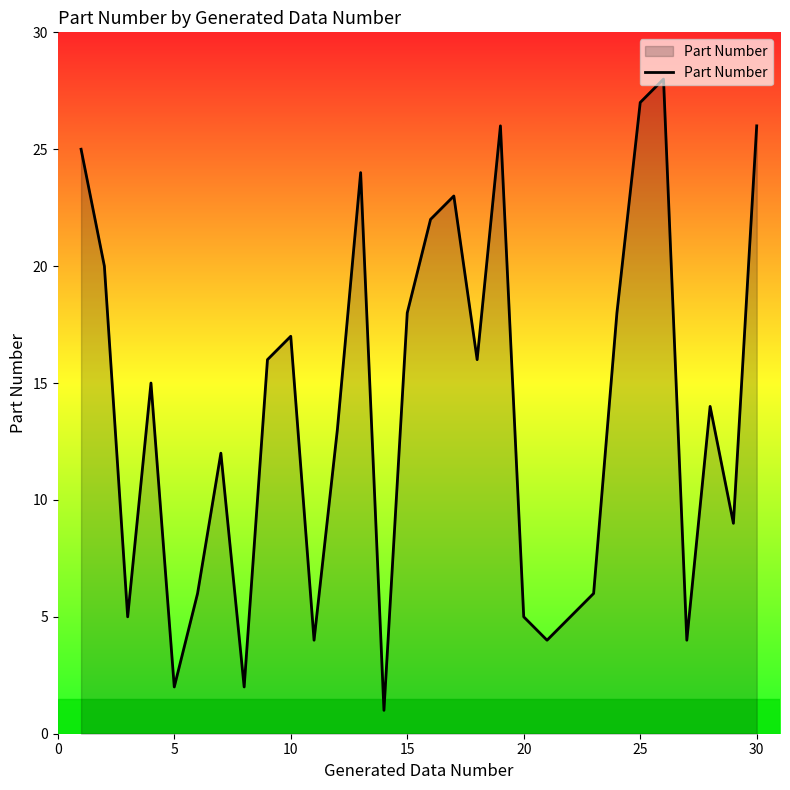

What is the difference between the maximum and minimum values?

27